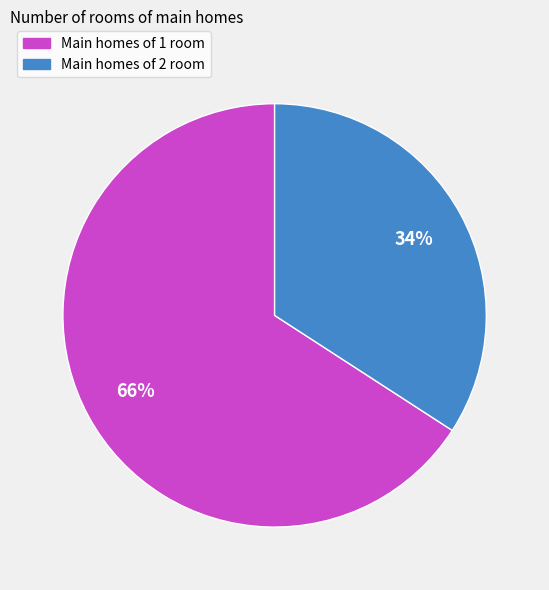

To the nearest percent, what is the average slice percentage?

50%